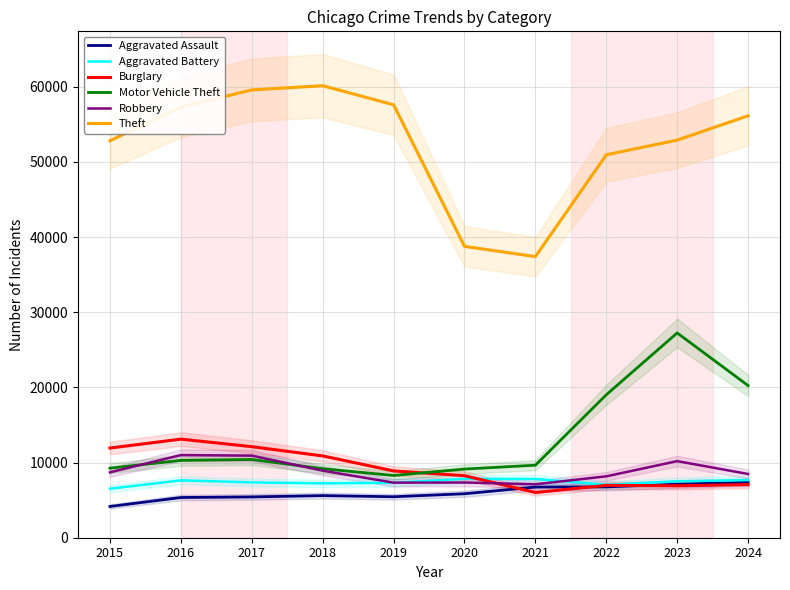

What are all the series names shown in the legend?

Aggravated Assault, Aggravated Battery, Burglary, Motor Vehicle Theft, Robbery, Theft